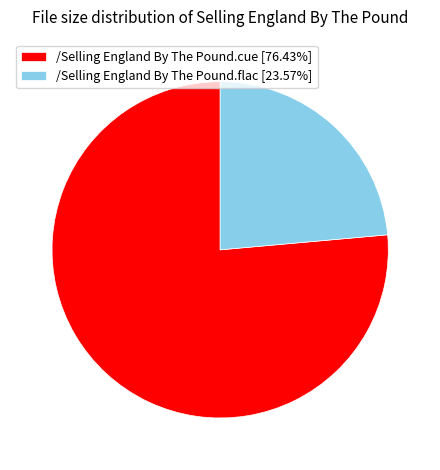

Does any single category account for the majority?

Yes